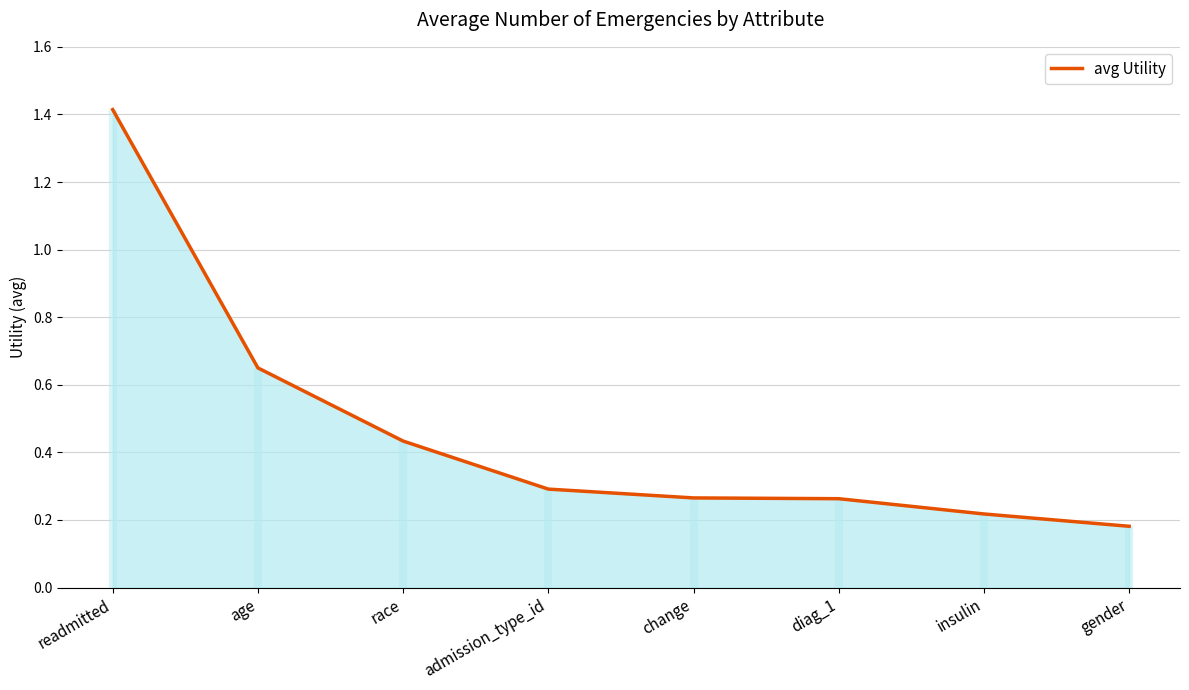

Reading left to right, what are all the values shown in this chart?

readmitted=1.4	age=0.6	race=0.4	admission_type_id=0.3	change=0.3	diag_1=0.3	insulin=0.2	gender=0.2